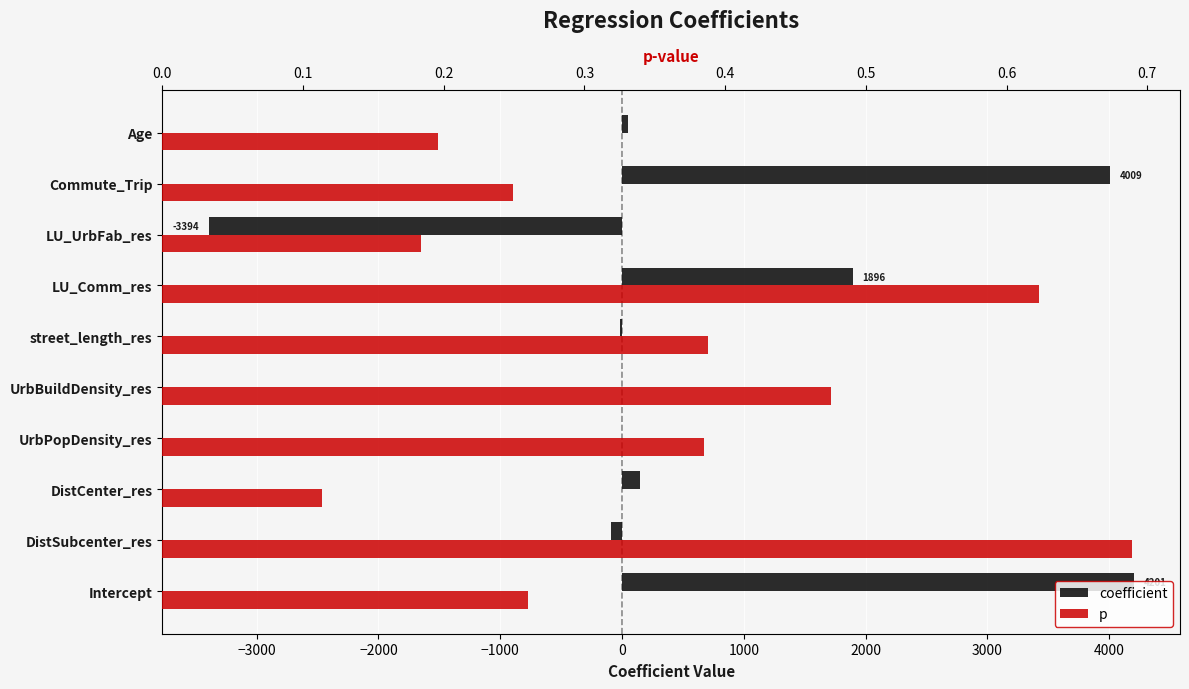

How many values in the coefficient series are below 49?

5